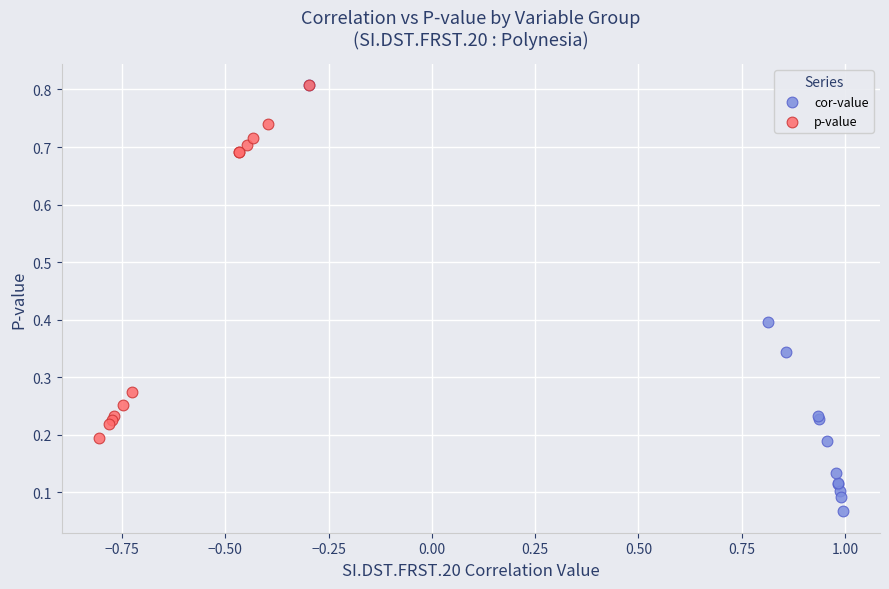

Which series contains the lowest Y value?

cor-value